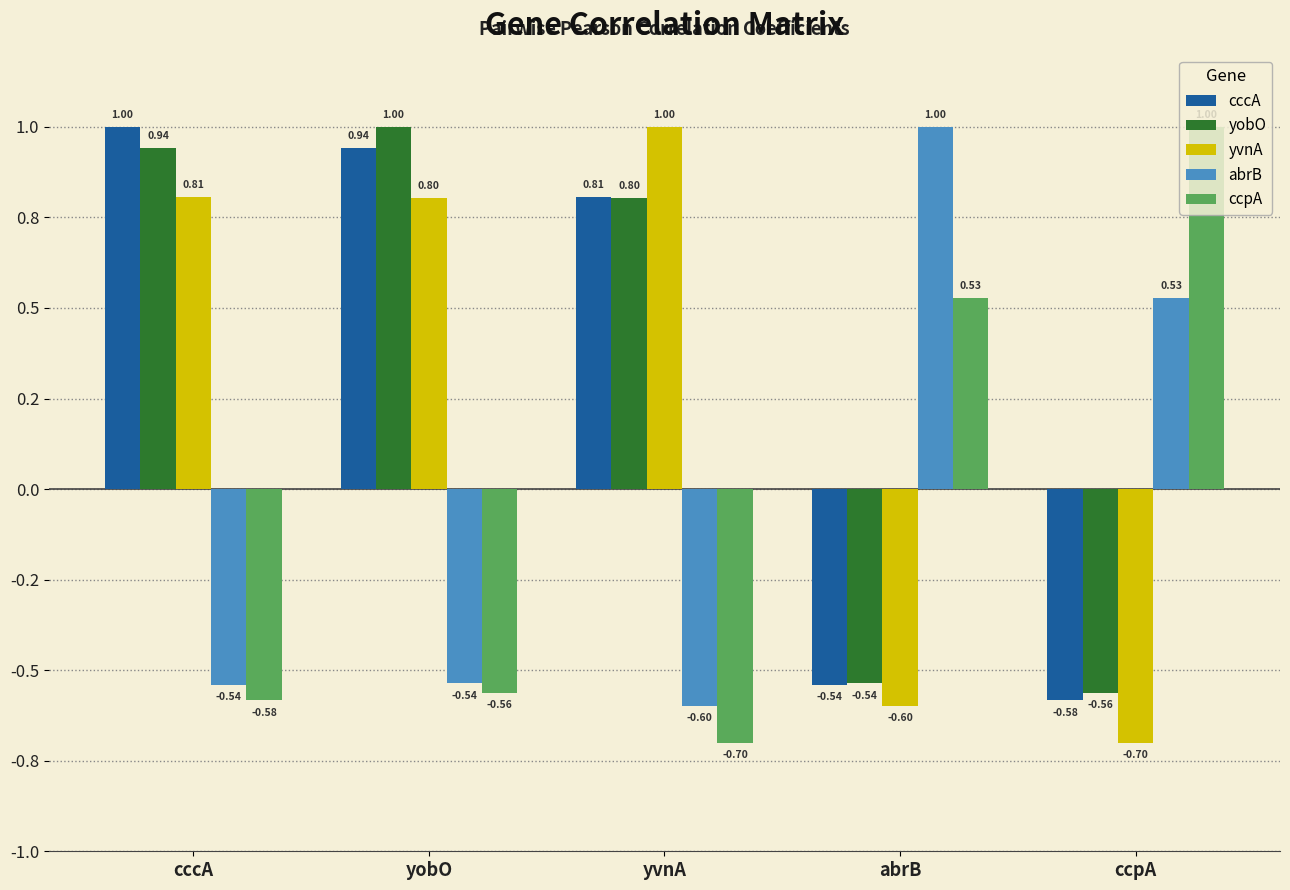

What position from the left is yobO?

2